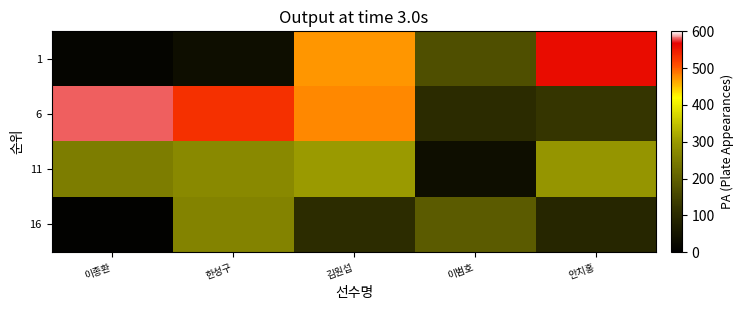

How many series are shown in this chart?

4